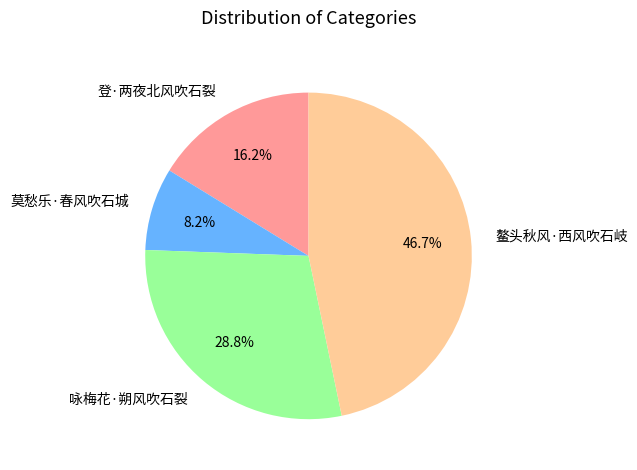

True or false: 咏梅花·朔风吹石裂 accounts for 34% of the total.

False